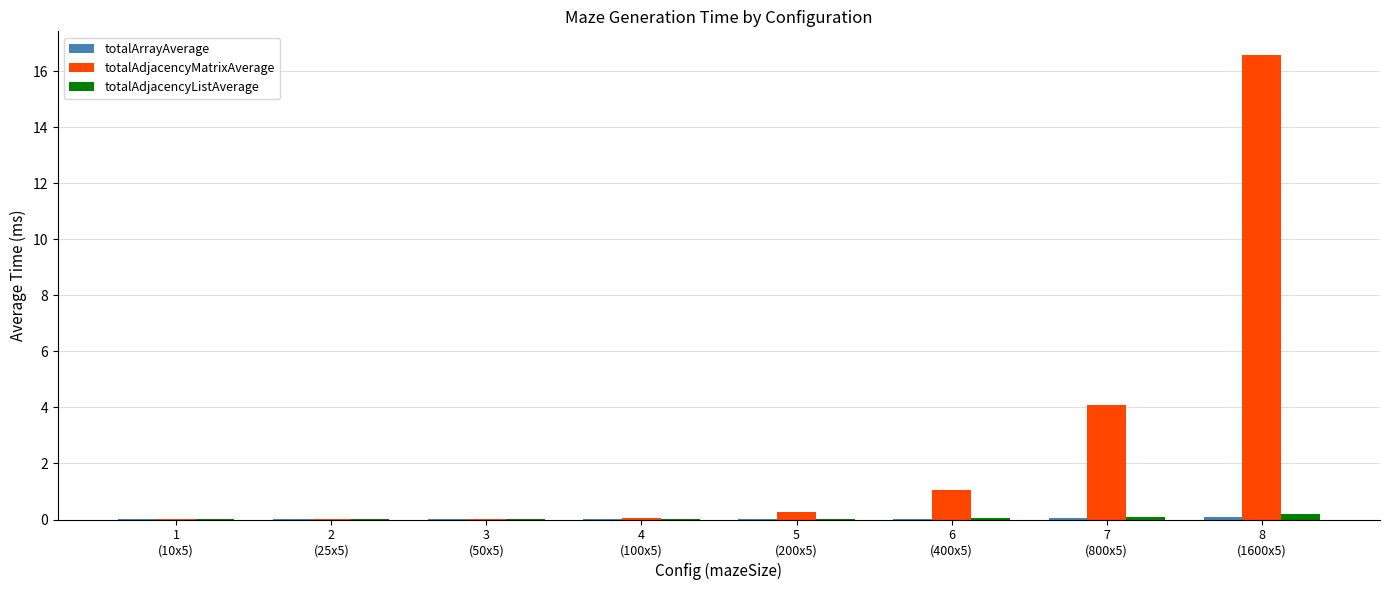

Are the bars horizontal?

No